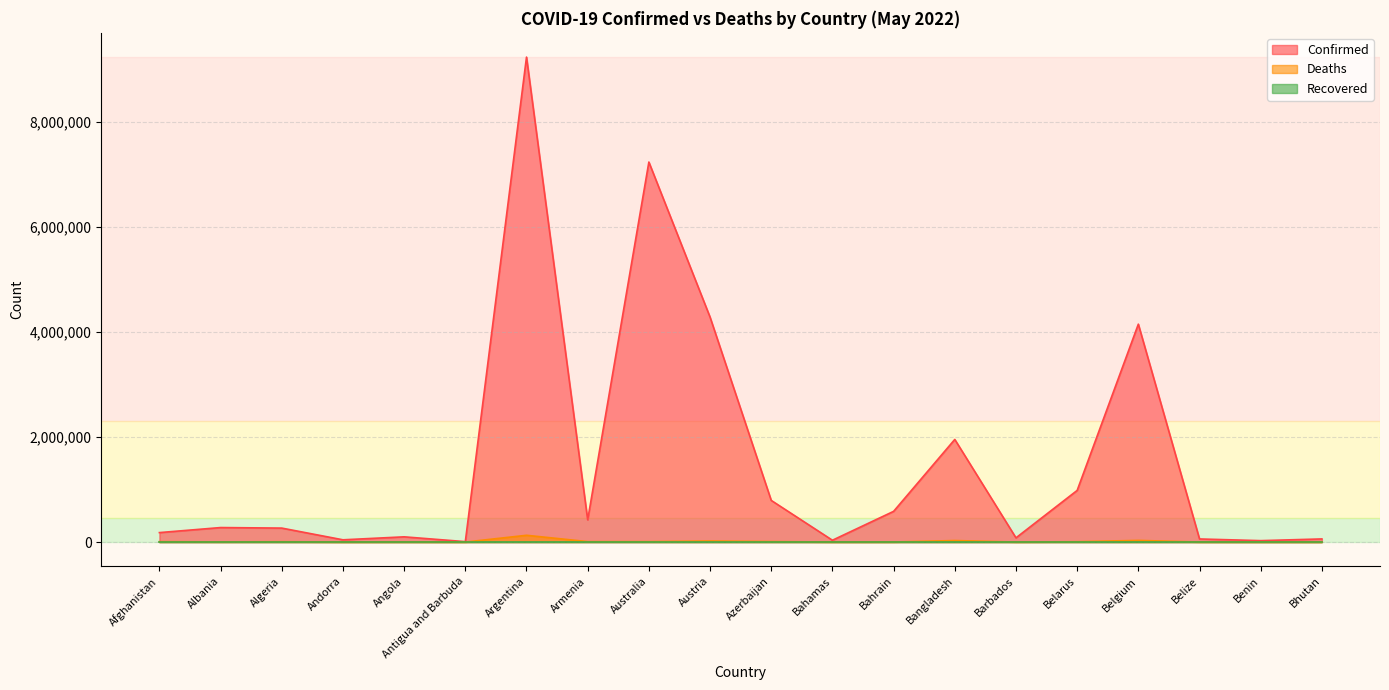

At which category is the sum across all series the highest?

Argentina